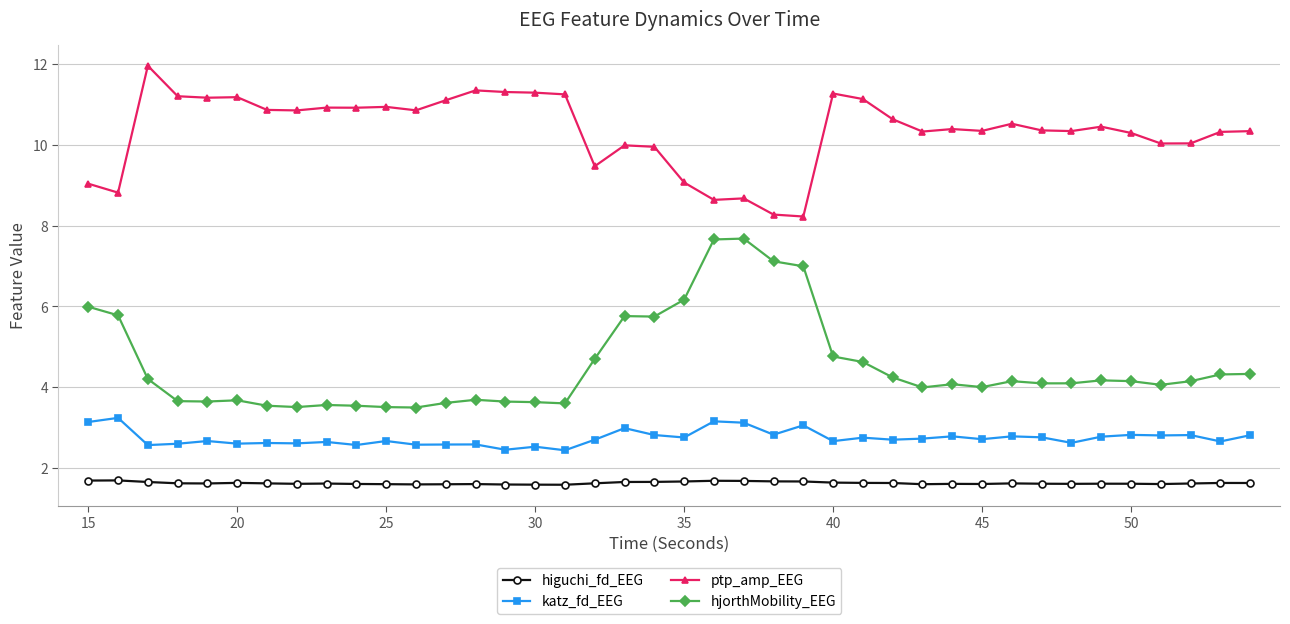

What is the value of the higuchi_fd_EEG point at the 14th from the left?

1.6